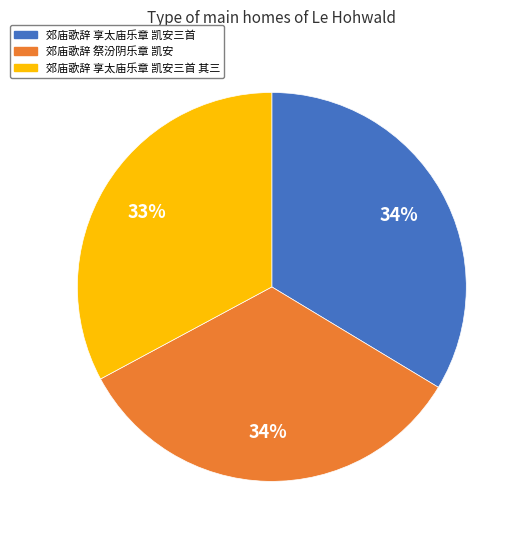

Does any single category account for the majority?

No